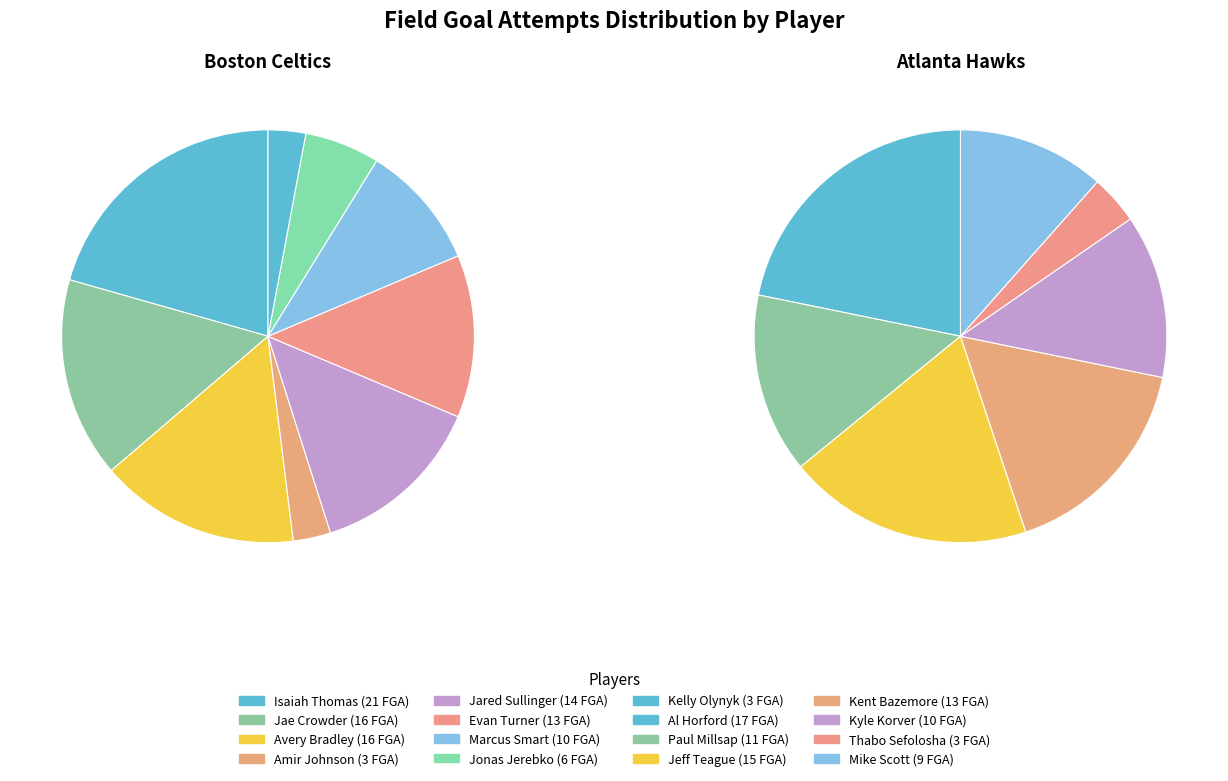

Is 4 the majority of the pie?

No